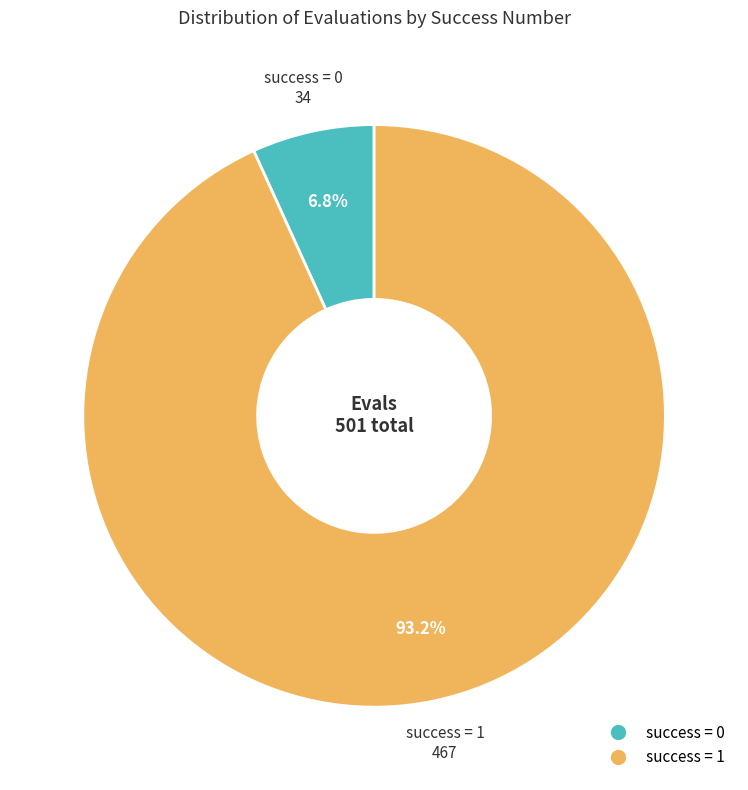

How many slices are in this pie chart?

2